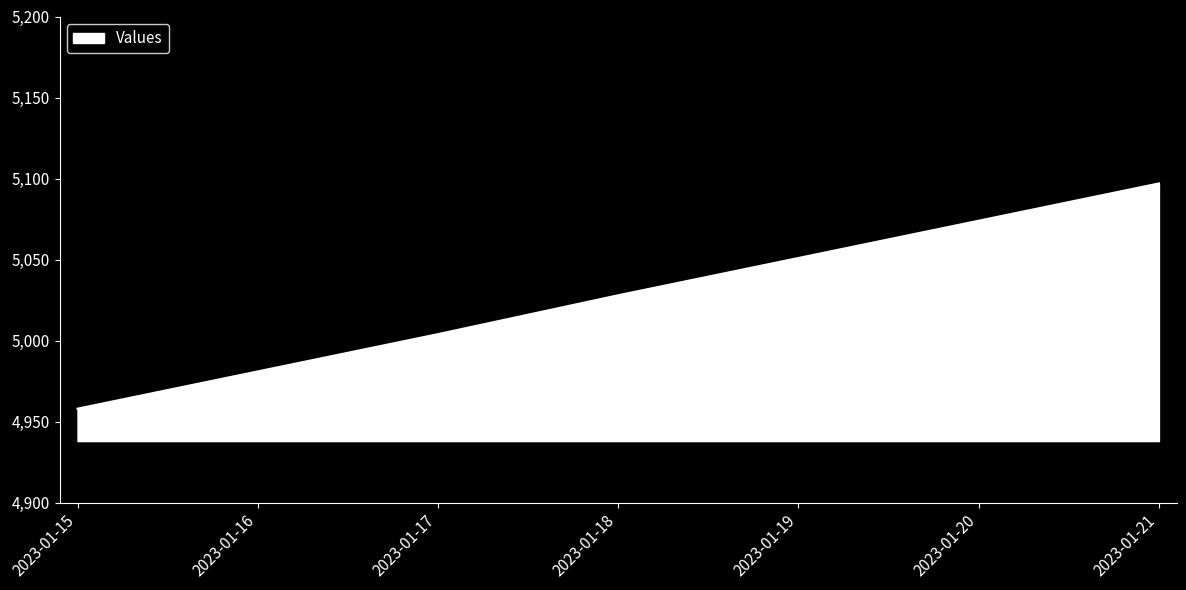

Reading left to right, transcribe all the data shown in this chart.

4958	4981	5004	5028	5051	5074	5097